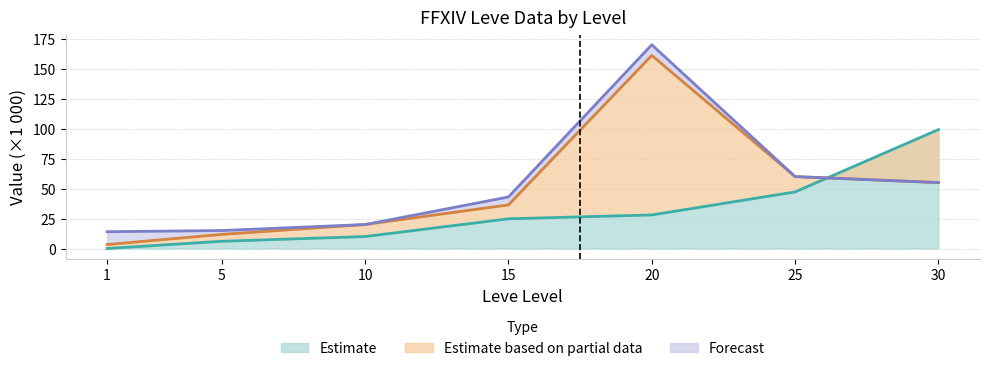

How many data points in Leve EXP are above 24?

4